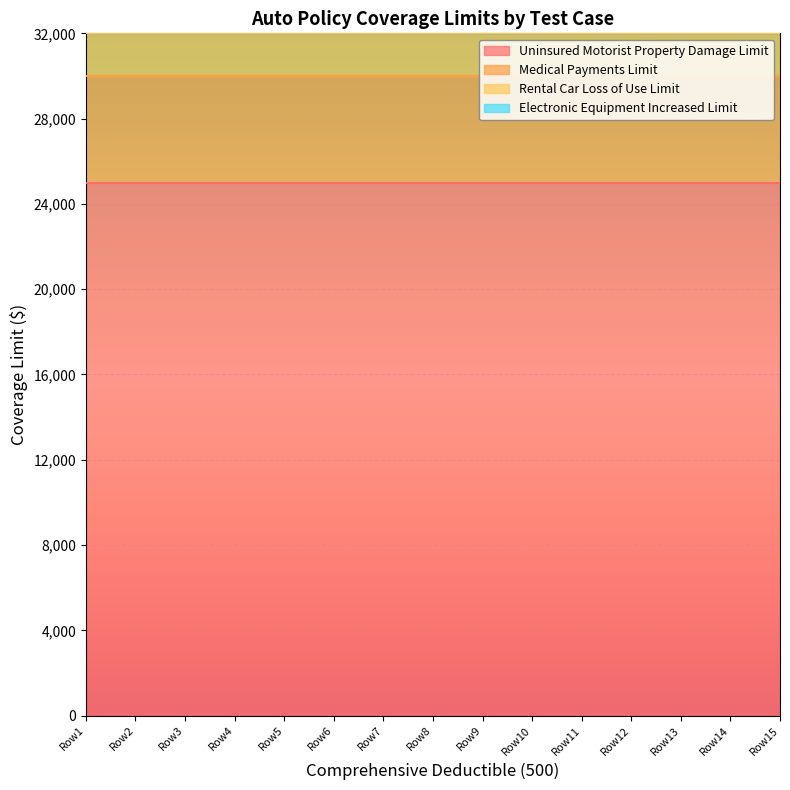

True or false: Uninsured Motorist Property Damage Limit and Electronic Equipment Increased Limit intersect in this chart.

False